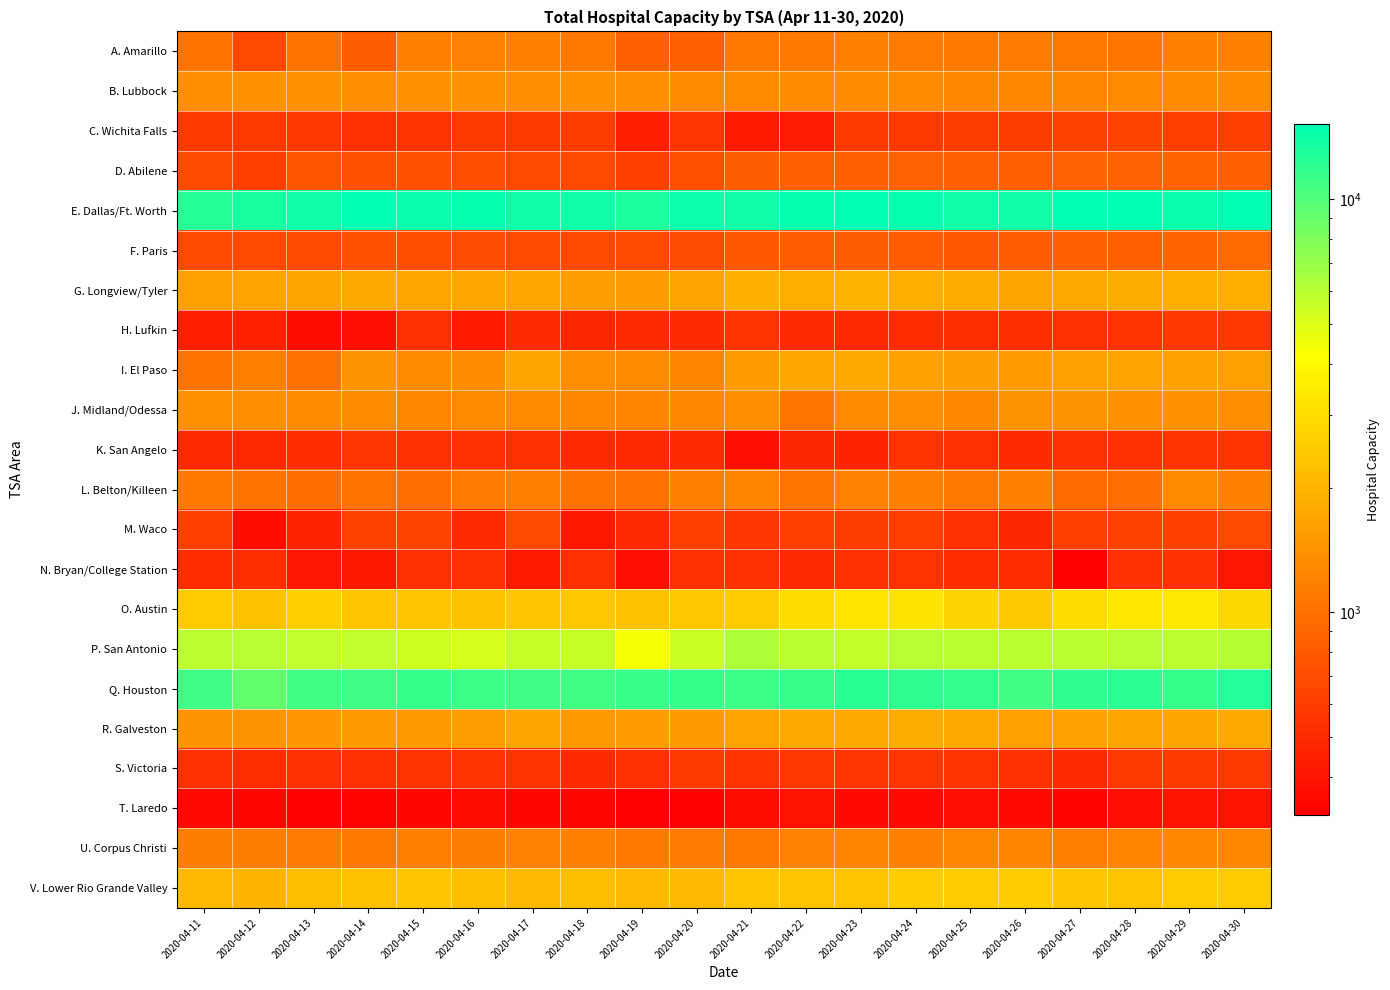

Between 2020-04-11 and 2020-04-20, which series saw the biggest shift?

E. Dallas/Ft. Worth